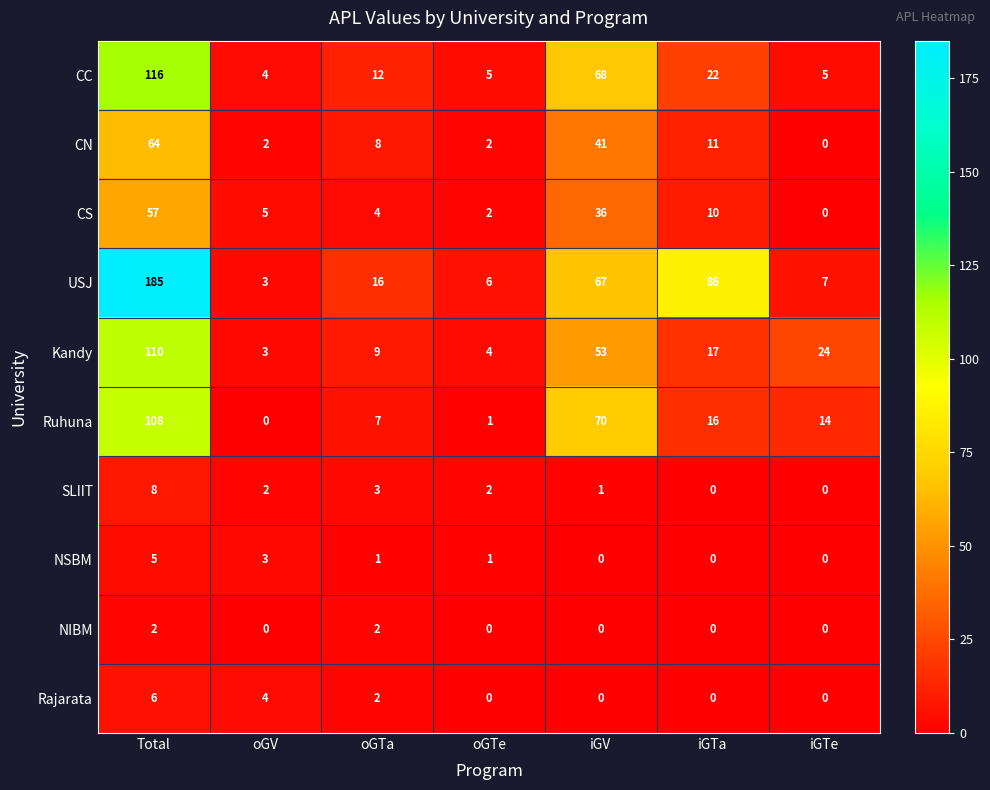

Where does the Kandy series first go above 17?

Total